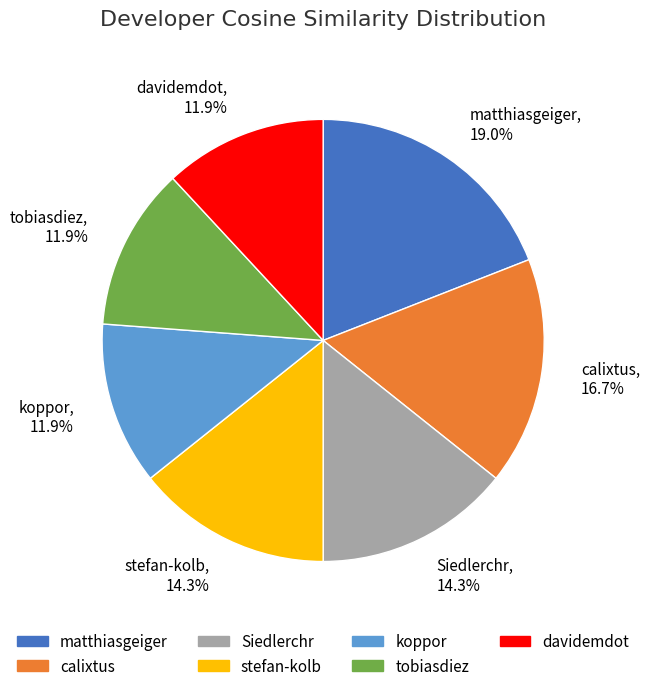

To the nearest percent, what is the difference between the largest and smallest slice percentages?

7%